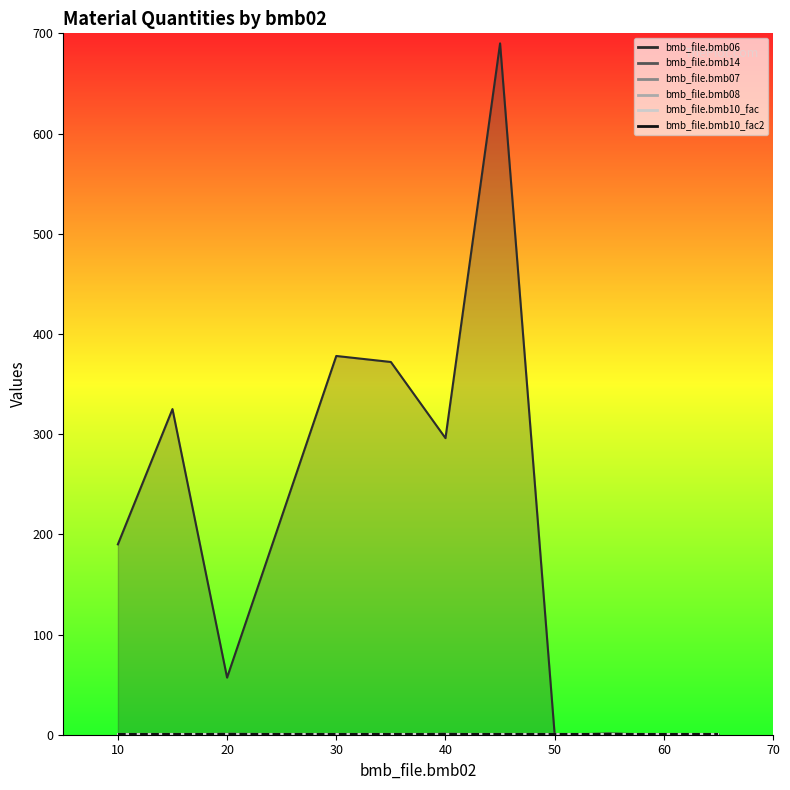

What is the difference between the maximum and minimum values in the bmb_file.bmb06 series?

690.0